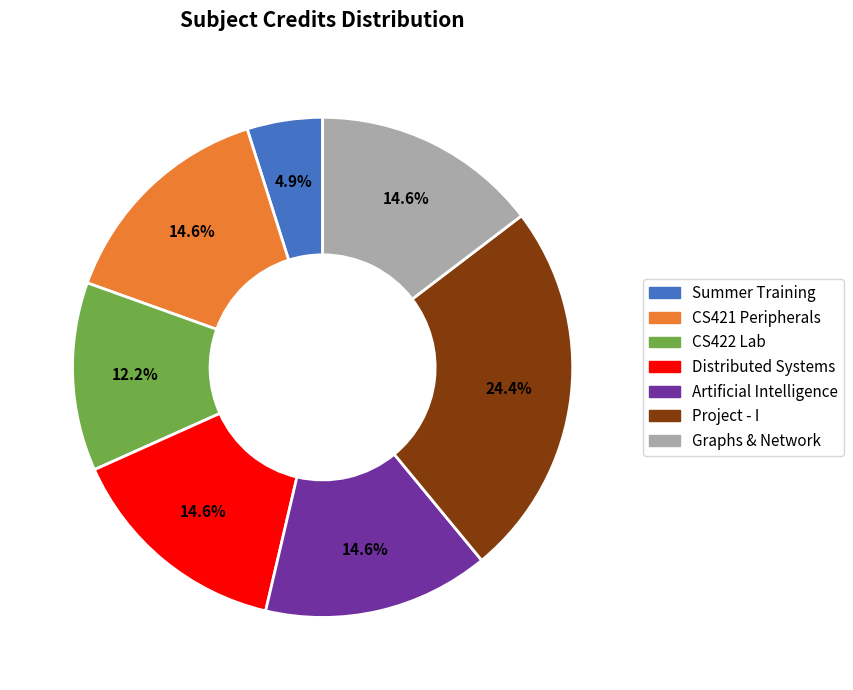

Does any single category account for the majority?

No